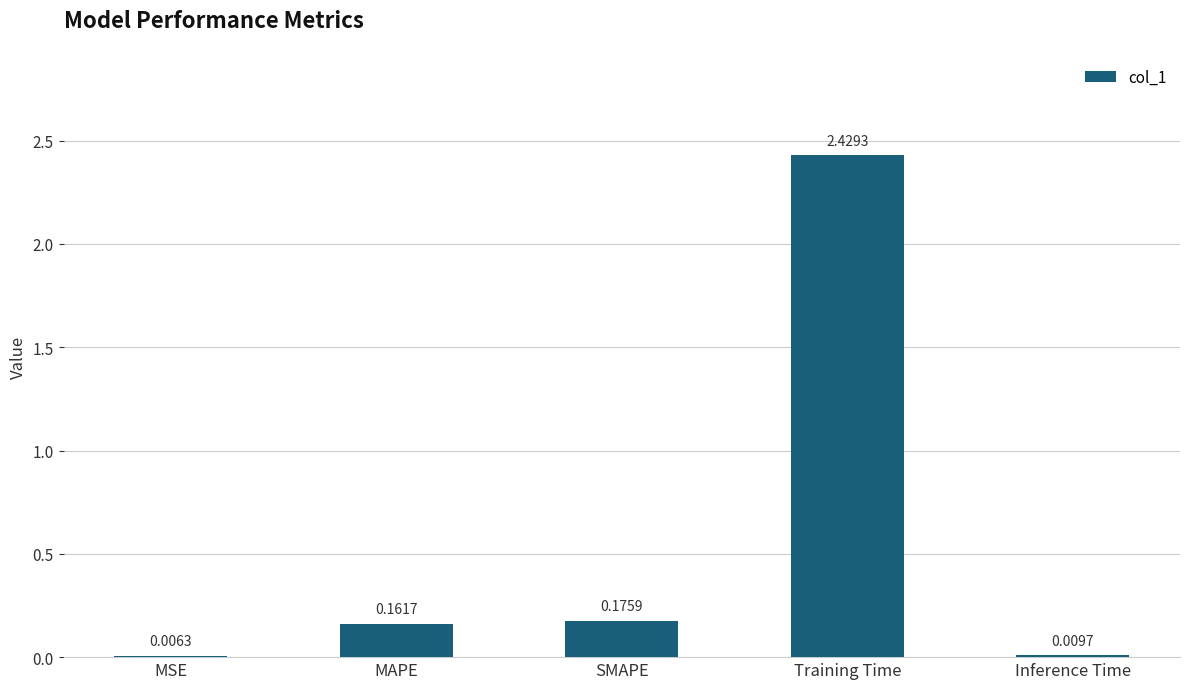

How many distinct data groups are displayed?

1